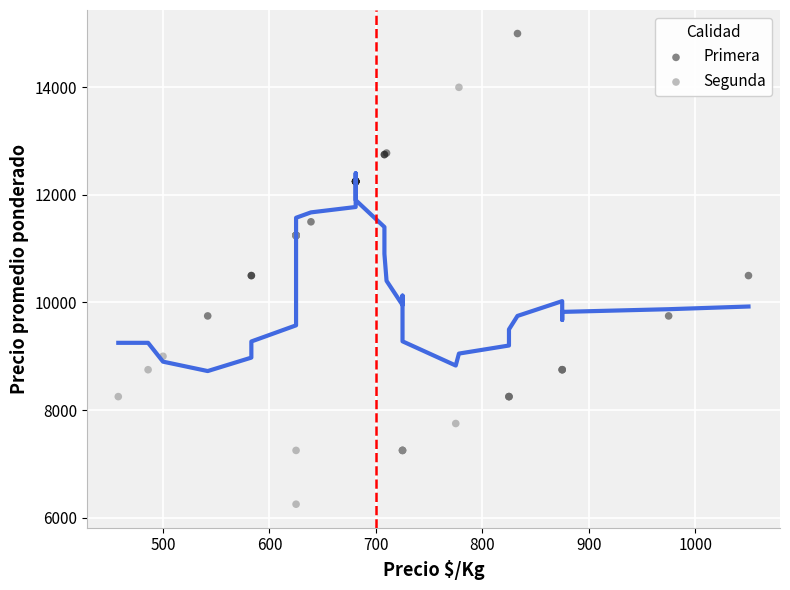

Which series contains the highest Y value?

Primera